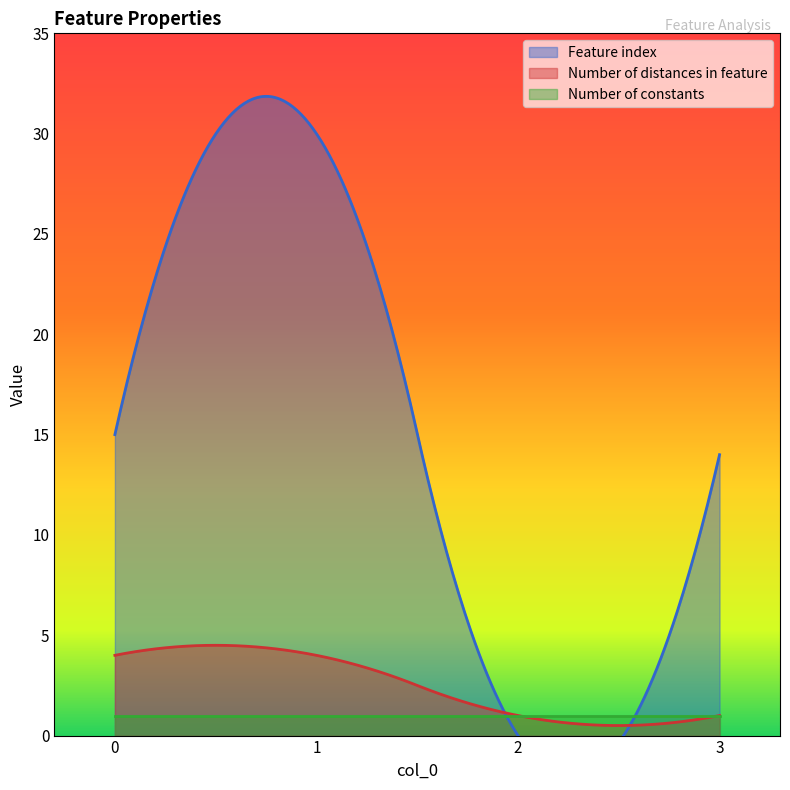

What are all the series names shown in the legend?

Feature index, Number of distances in feature, Number of constants